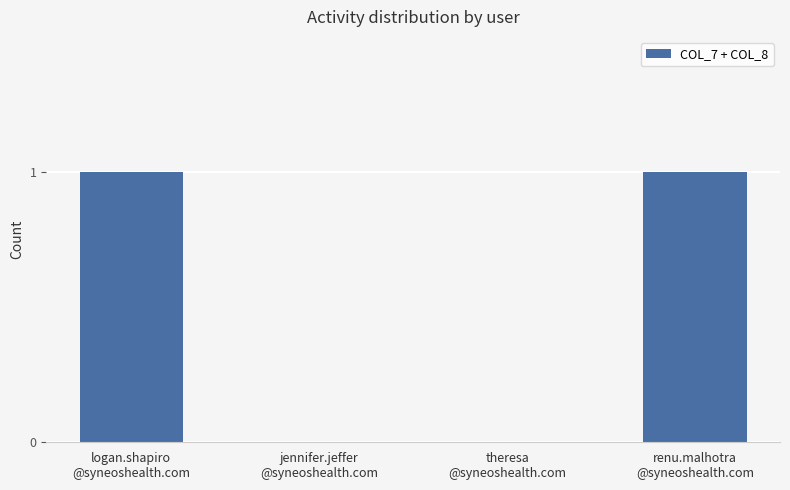

What is the change in value from theresa
@syneoshealth.com to renu.malhotra
@syneoshealth.com?

+1